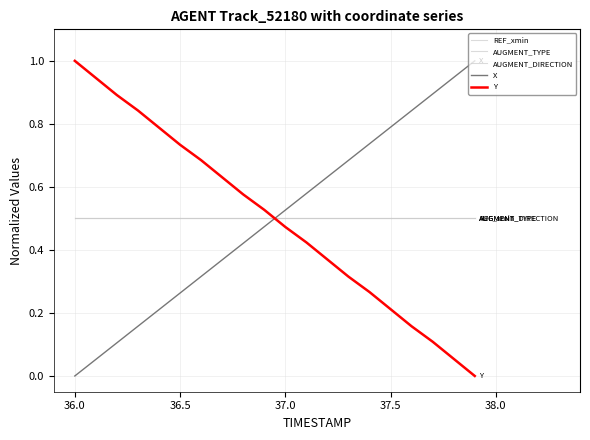

Does the chart have visible grid lines?

Yes